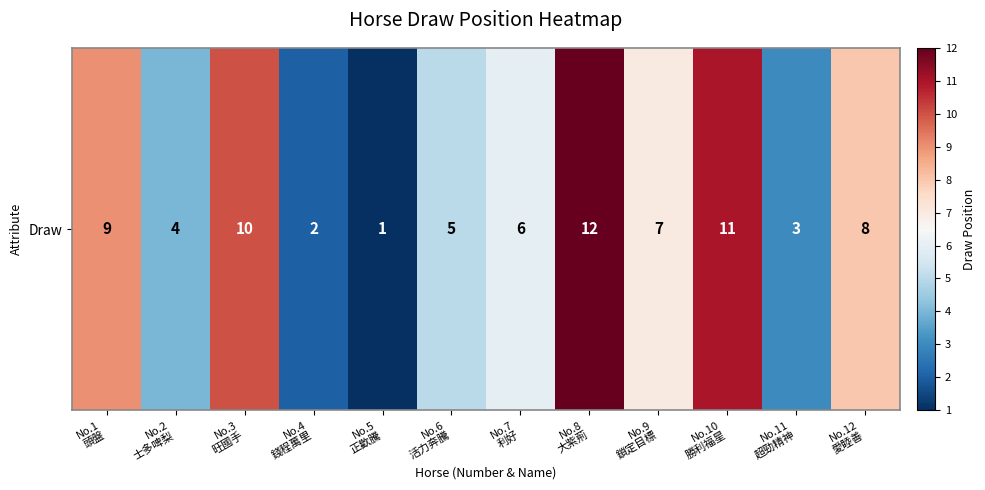

Between No.11
超勁精神 and No.4
錢程萬里, which is larger?

No.11
超勁精神